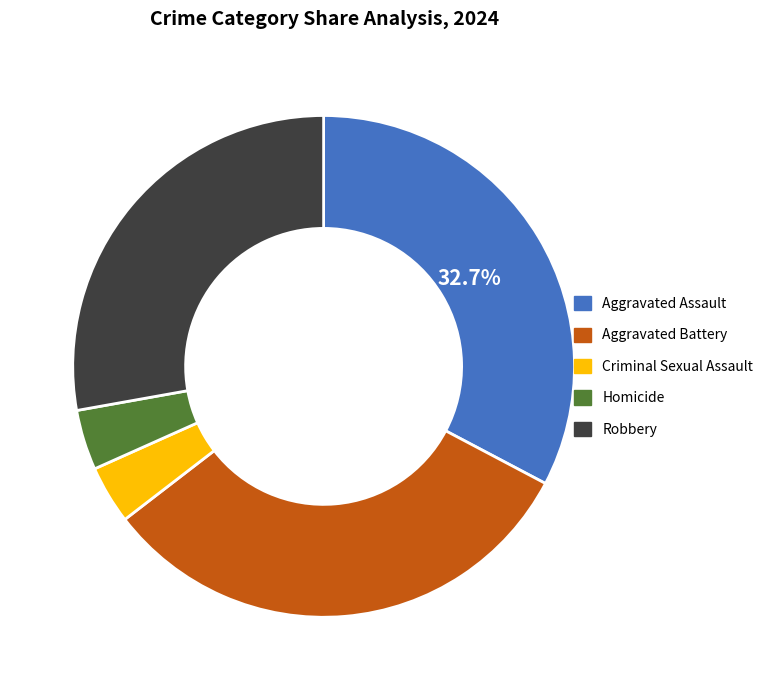

True or false: Aggravated Battery accounts for 38% of the total.

False